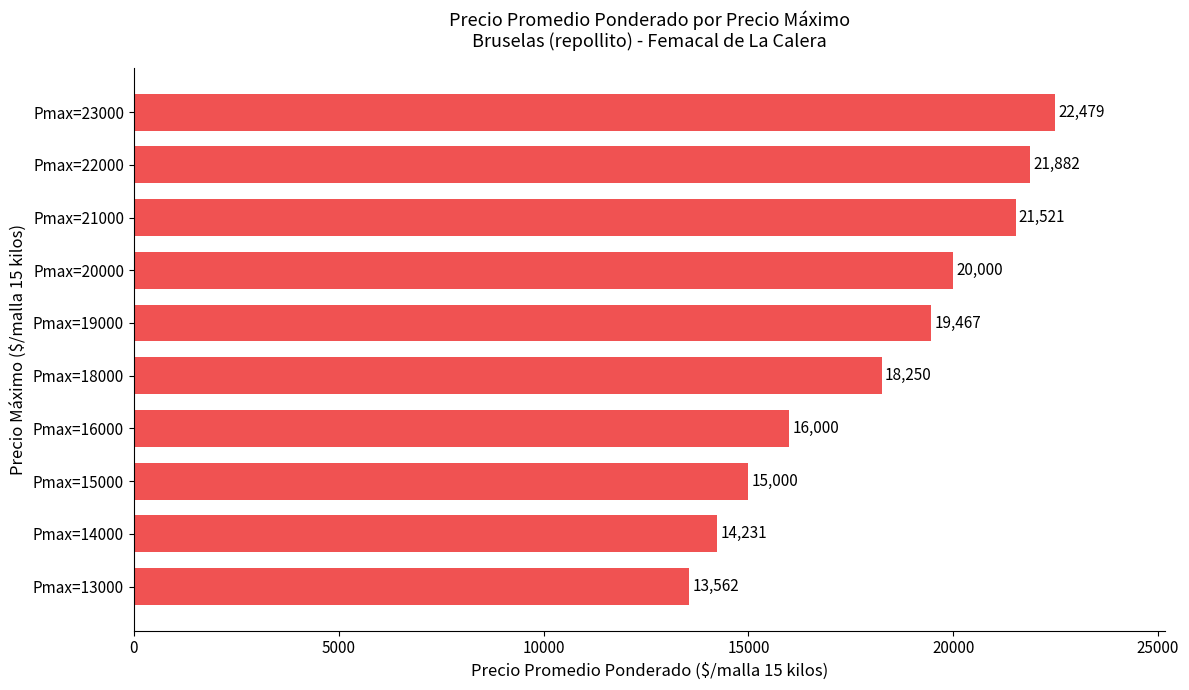

Does the chart contain any negative values?

No